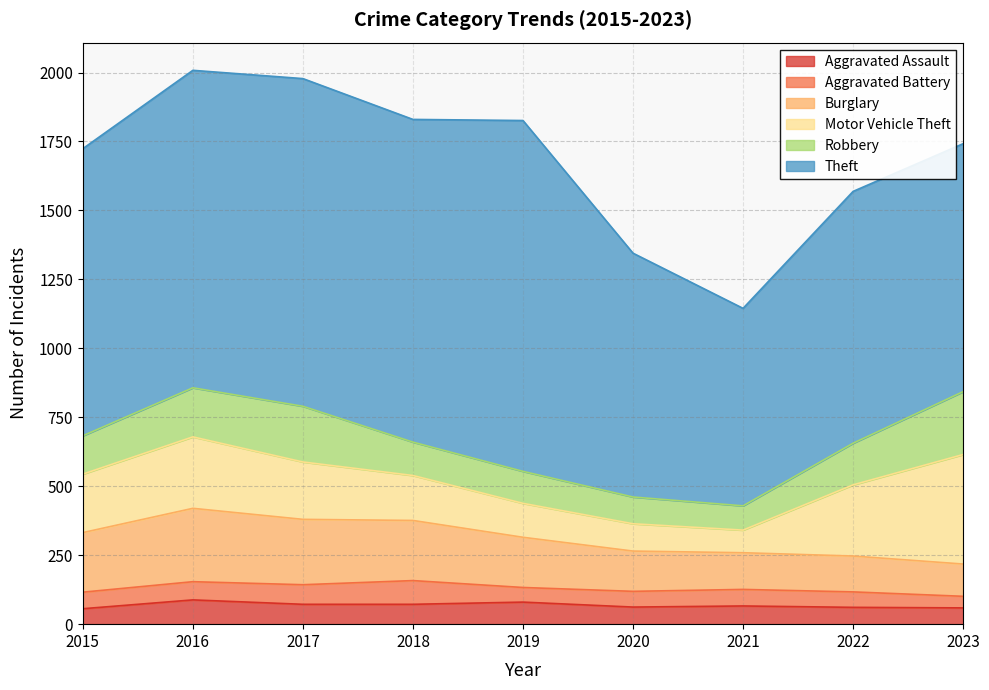

What is the value of the Aggravated Battery point at the 4th from the left?

86